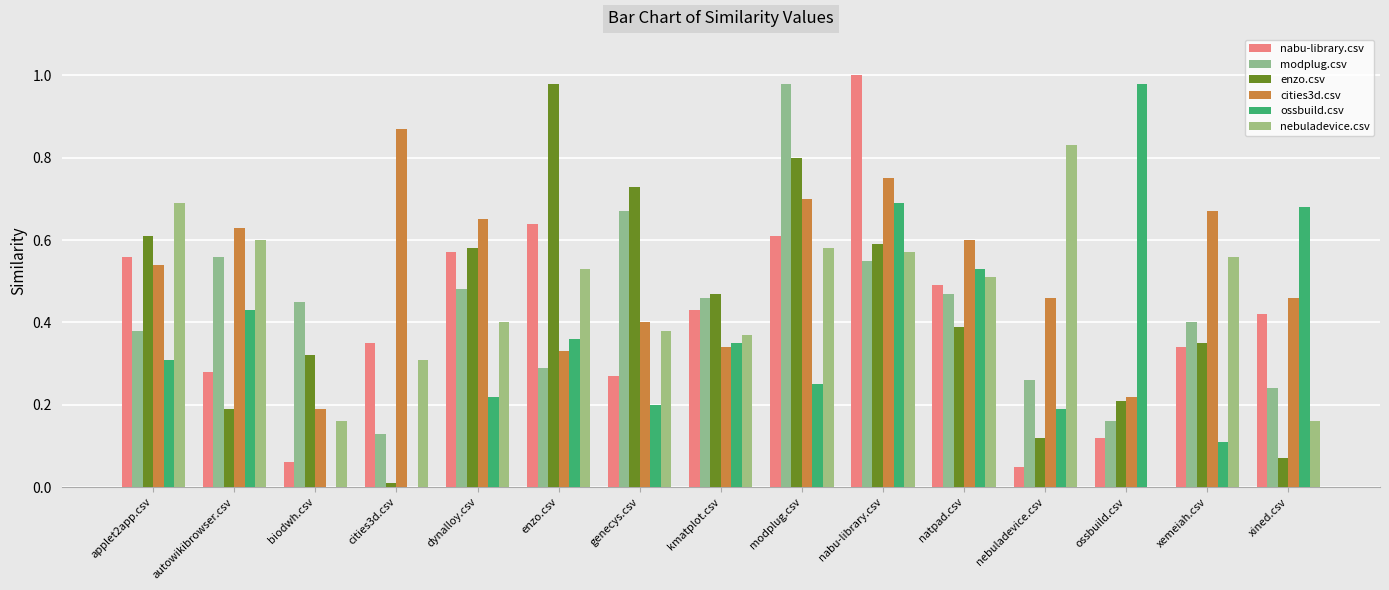

How many distinct data groups are displayed?

6